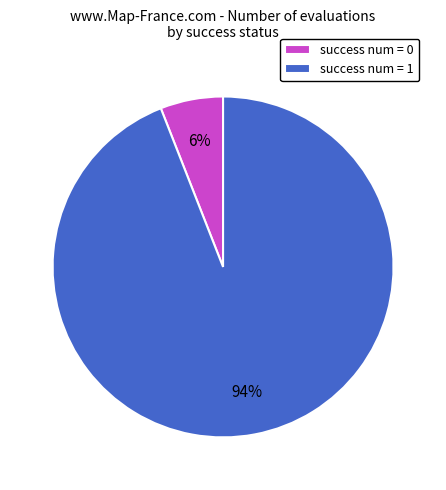

Which slice is the smallest?

success num = 0